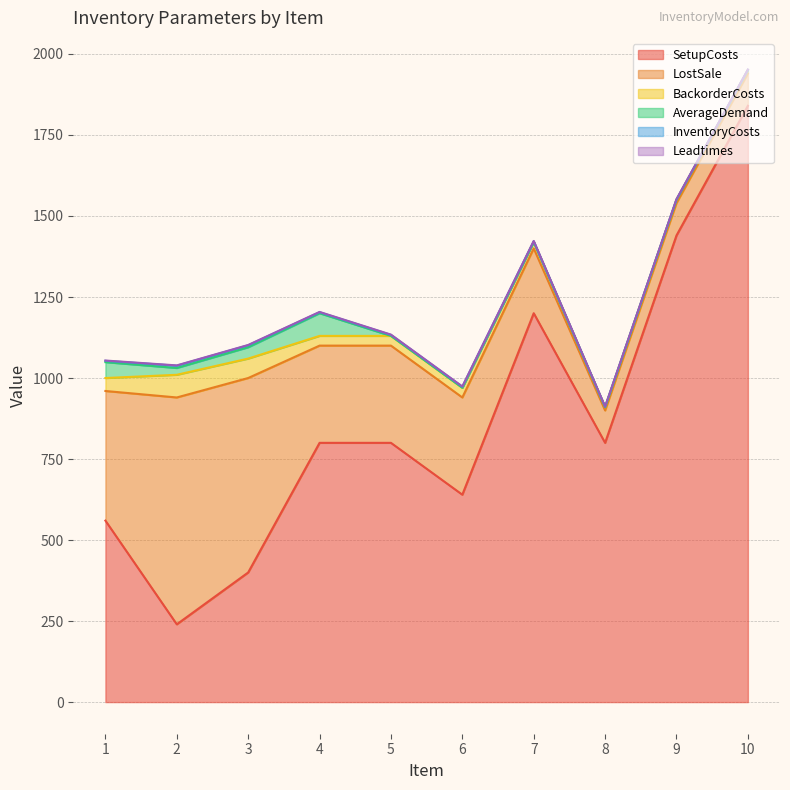

What is the maximum value for Leadtimes?

1